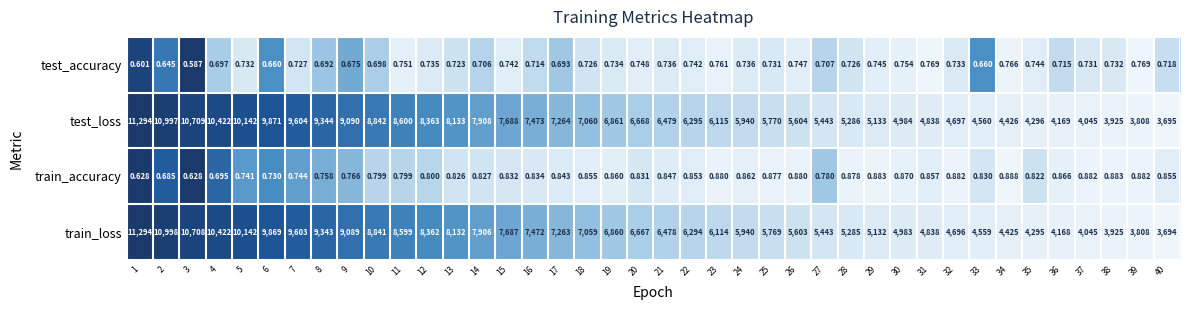

Which series changed the most between 9 and 14?

train_loss